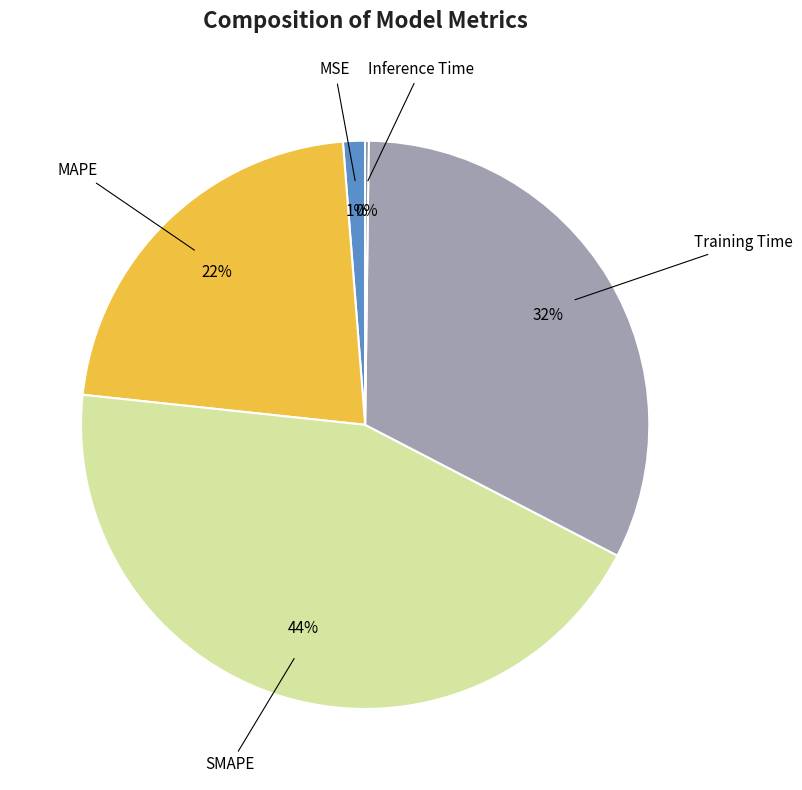

Does any single category account for the majority?

No